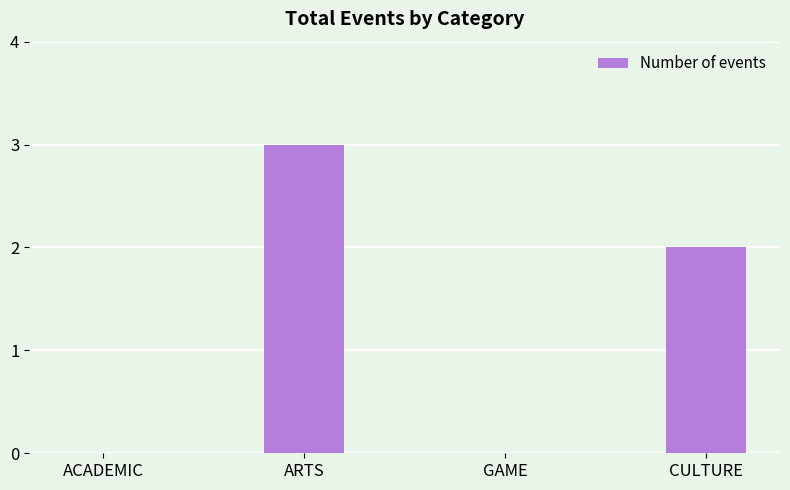

At which category does the chart reach its peak across all series?

ARTS